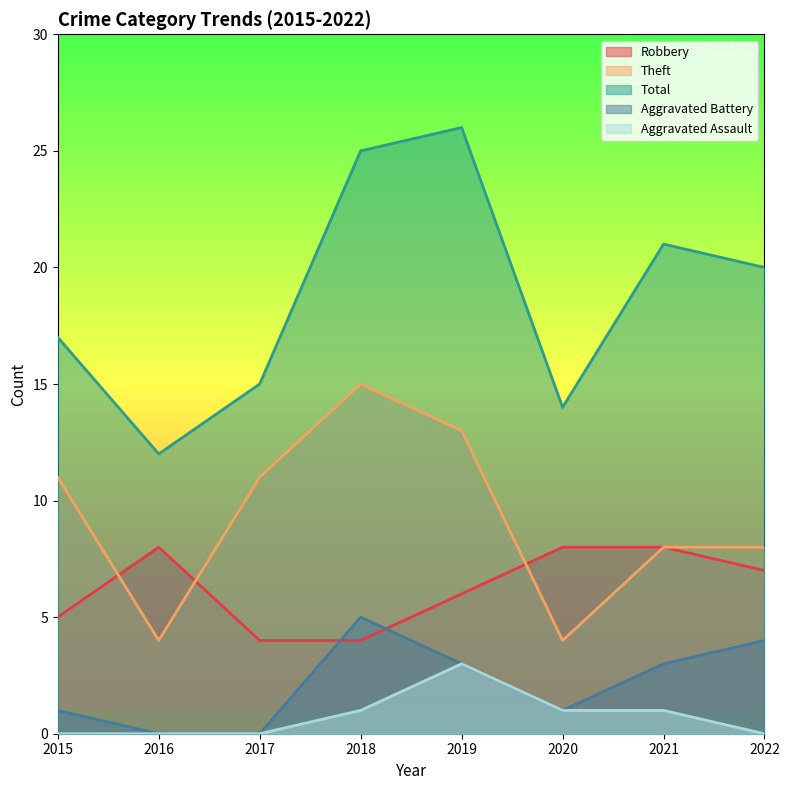

At which category does Aggravated Battery reach its first local peak?

2018